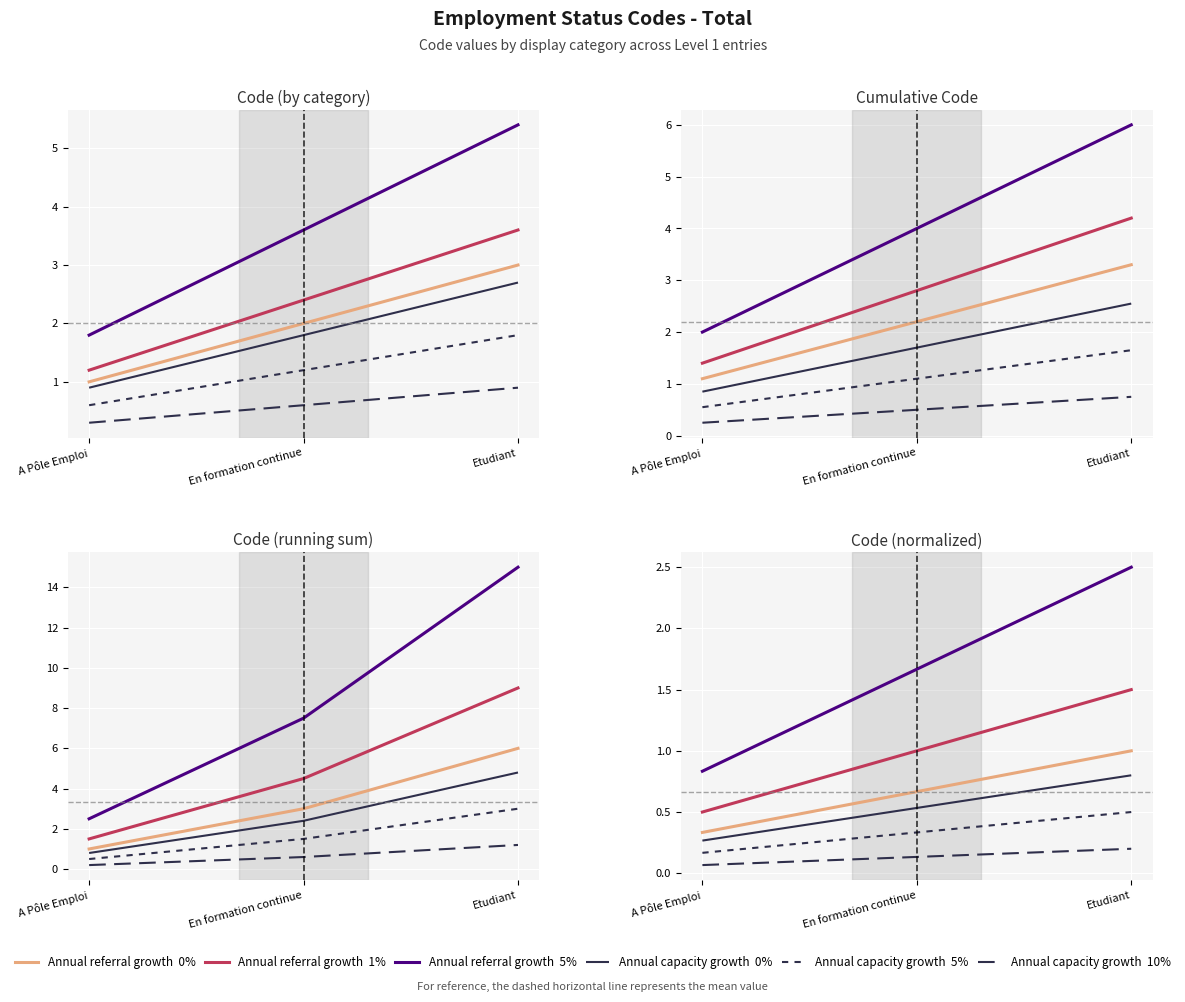

The Capacity growth 0% series shows 1.3 at Etudiant. True or false?

False